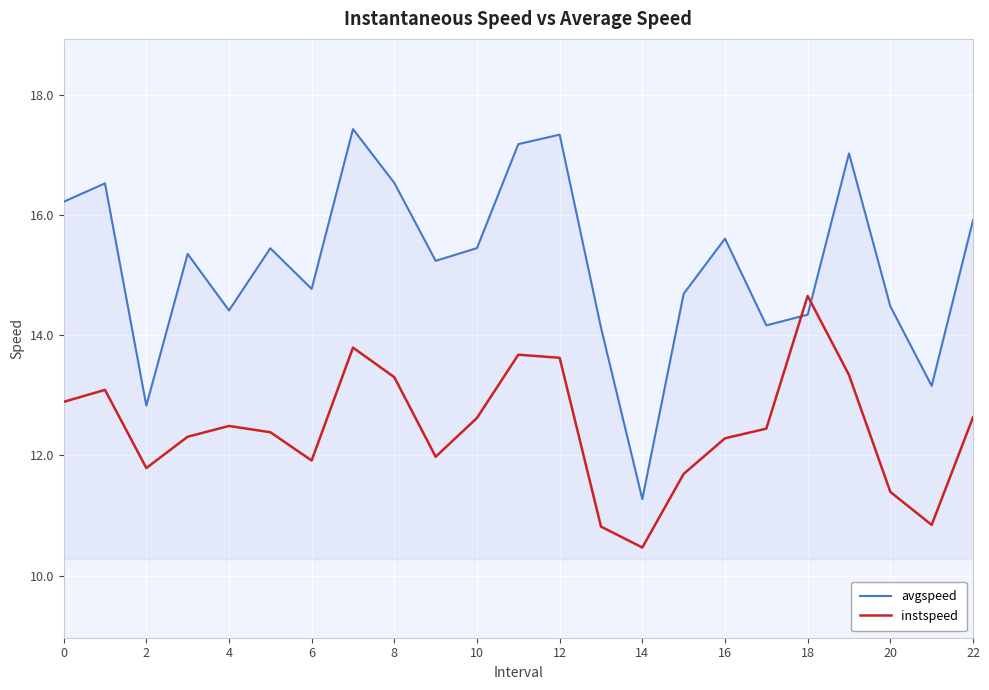

After their last crossing, which series has the higher values: instspeed or avgspeed?

avgspeed